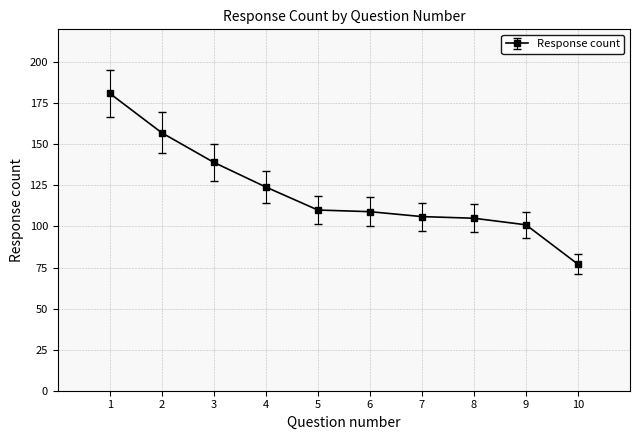

Reading left to right, list all the values displayed in this chart.

181	157	139	124	110	109	106	105	101	77